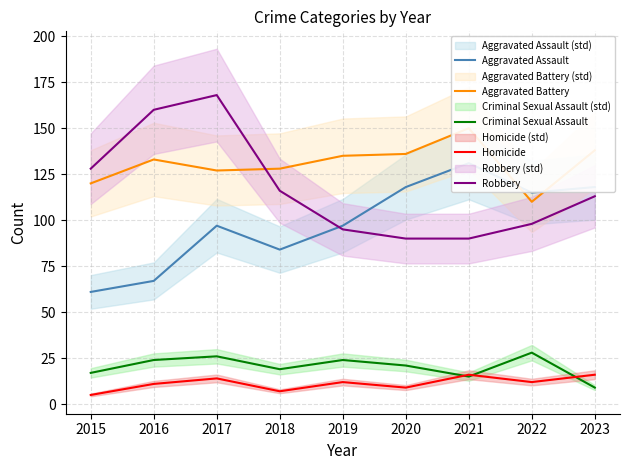

True or false: Aggravated Assault has a value of 36 at 2018.

False